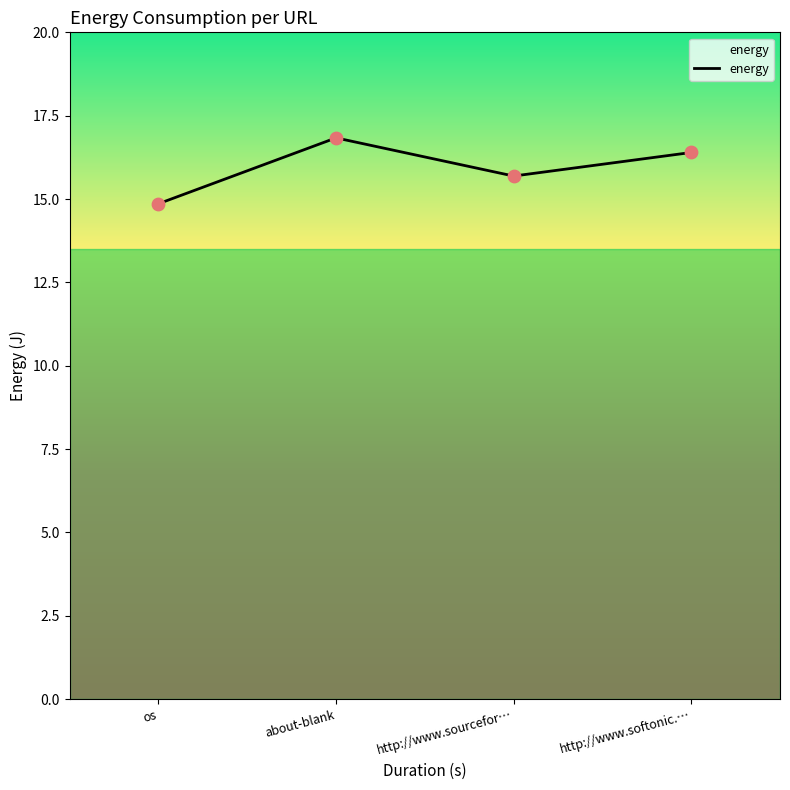

Between http://www.softonic.… and about-blank, which is larger?

about-blank